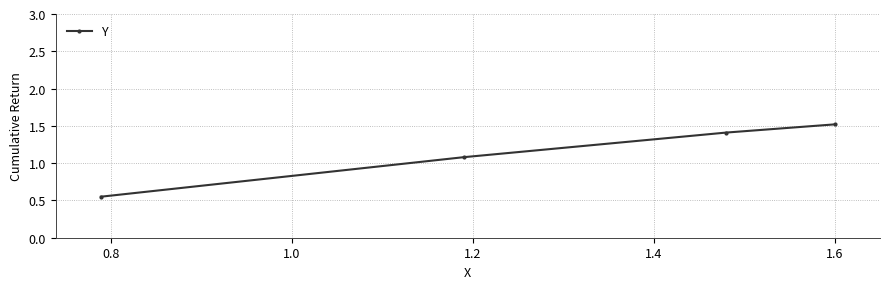

What is the value of the 3rd point from the left?

1.4